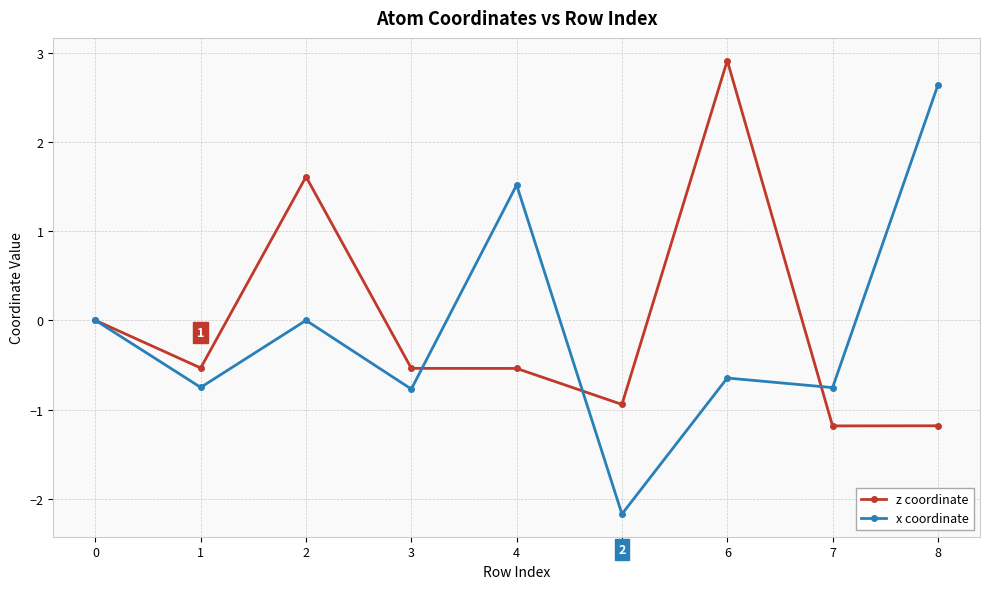

At which category does x coordinate reach its first local valley?

1